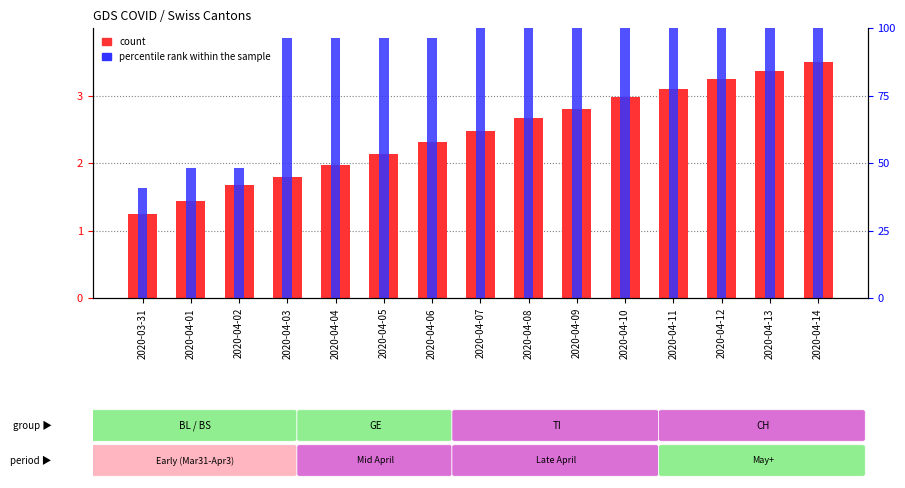

True or false: percentile rank within the sample has a value of 58.7 at 2020-04-13.

False